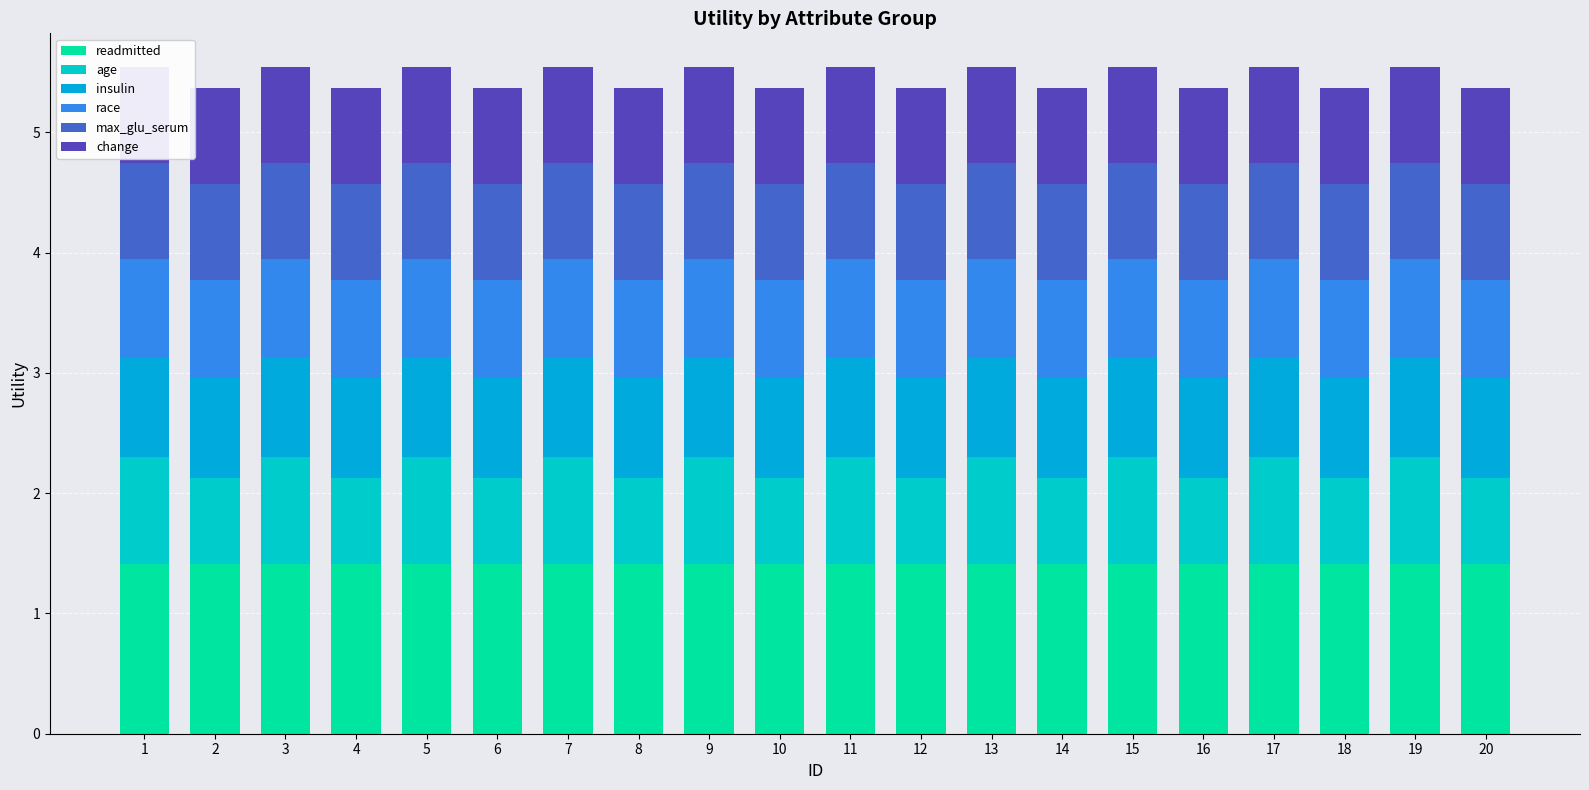

Rank the series by their maximum value, from highest to lowest.

readmitted, age, insulin, race, max_glu_serum, change